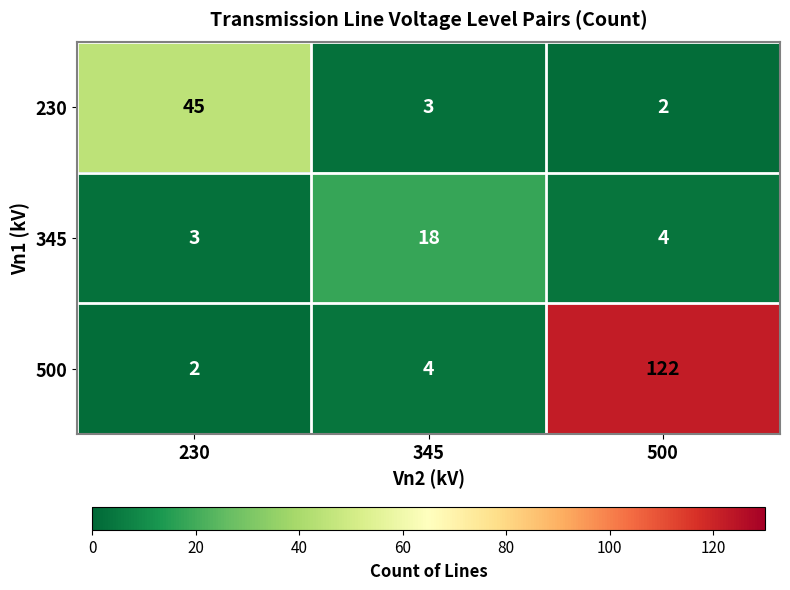

Reading right to left, extract all data points from this chart.

230: 2	3	45
345: 4	18	3
500: 122	4	2